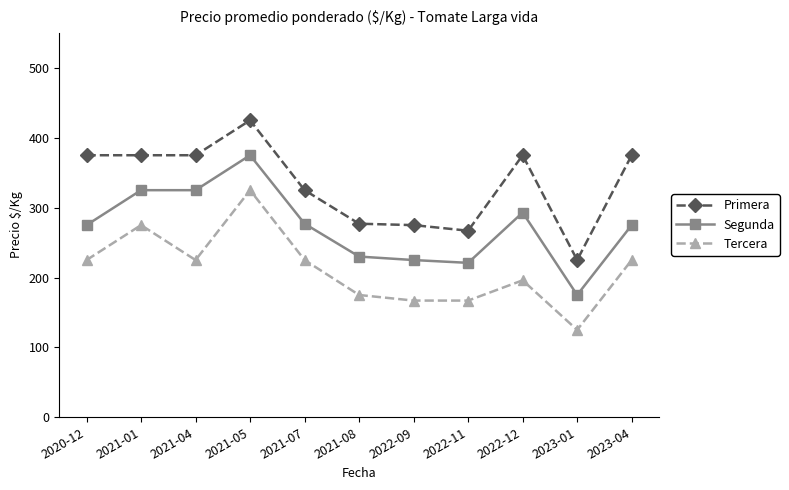

What is the lowest value of the Tercera series?

125